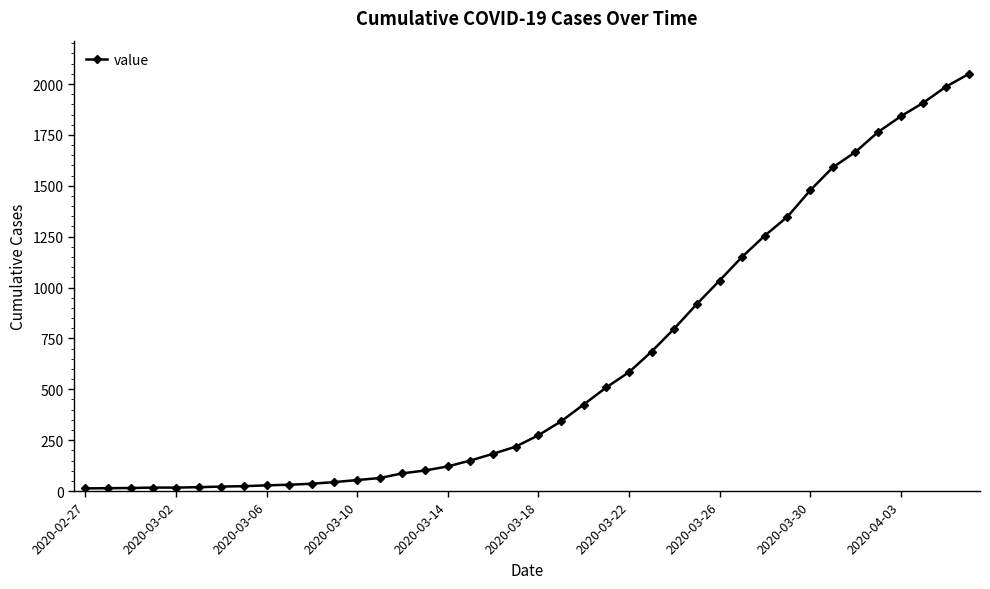

What is the average value?

622